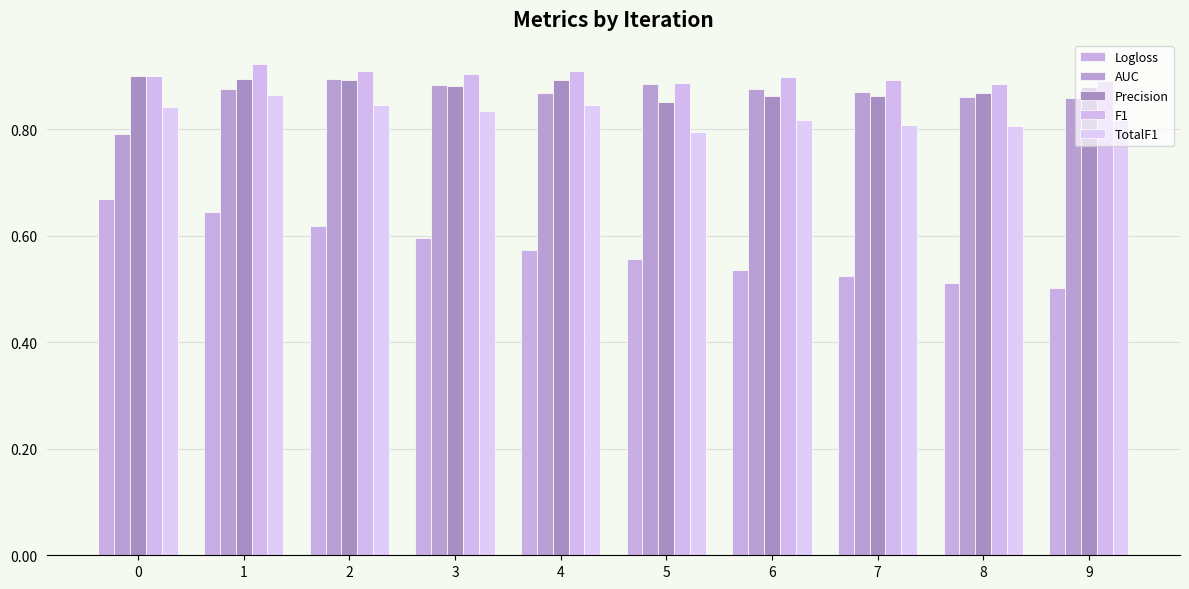

Which series has the largest total across all categories?

F1